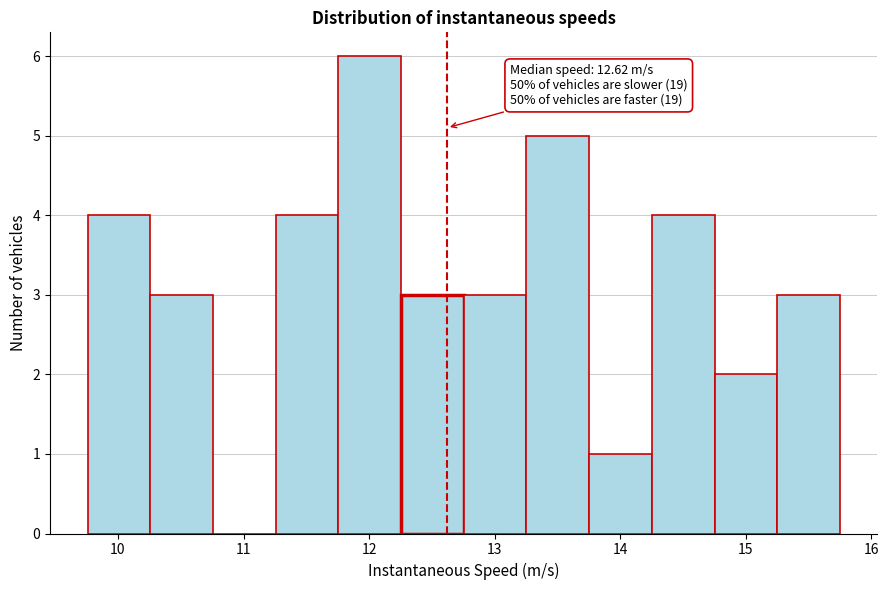

Which range on the x-axis has the tallest bar?

11.8 to 12.3